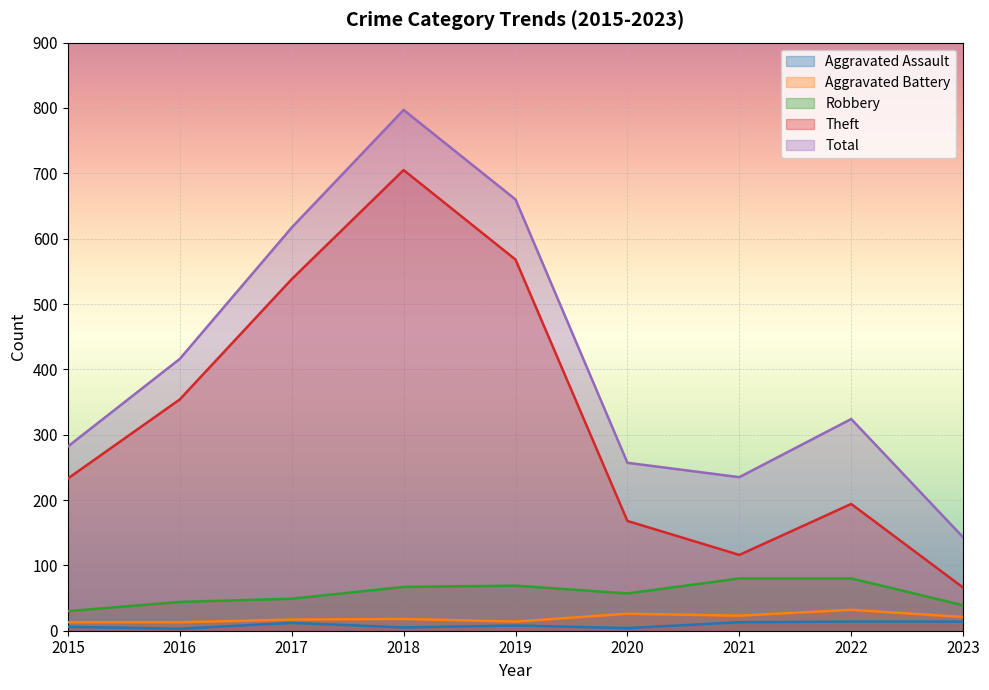

True or false: Theft and Aggravated Assault cross at least once.

False